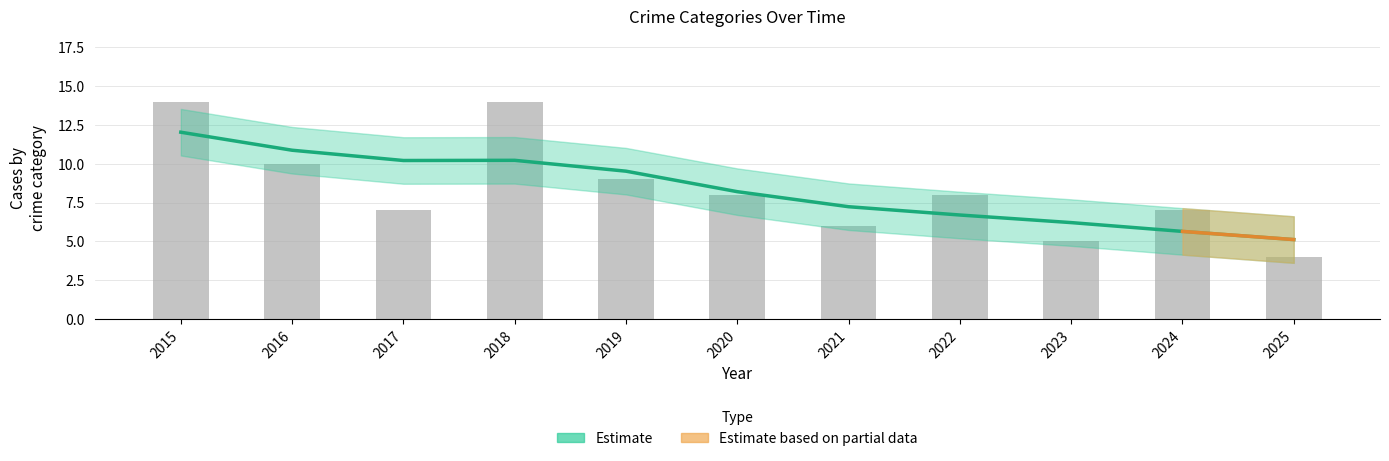

What is the difference between the second highest and second lowest values in the Estimate series?

5.2